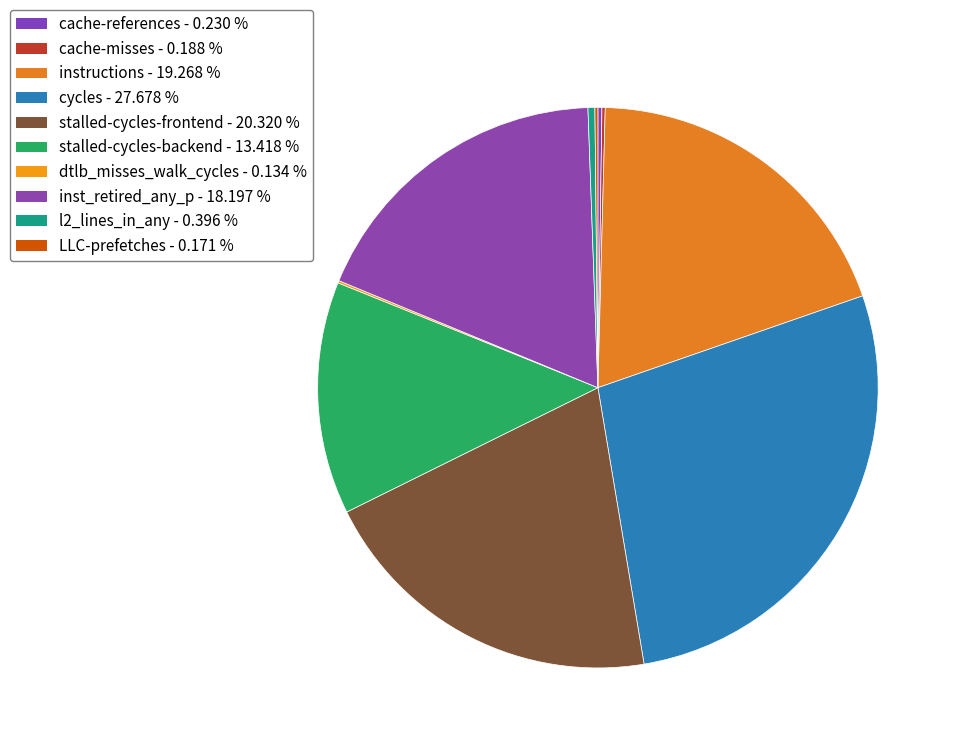

How many slices are in this pie chart?

10